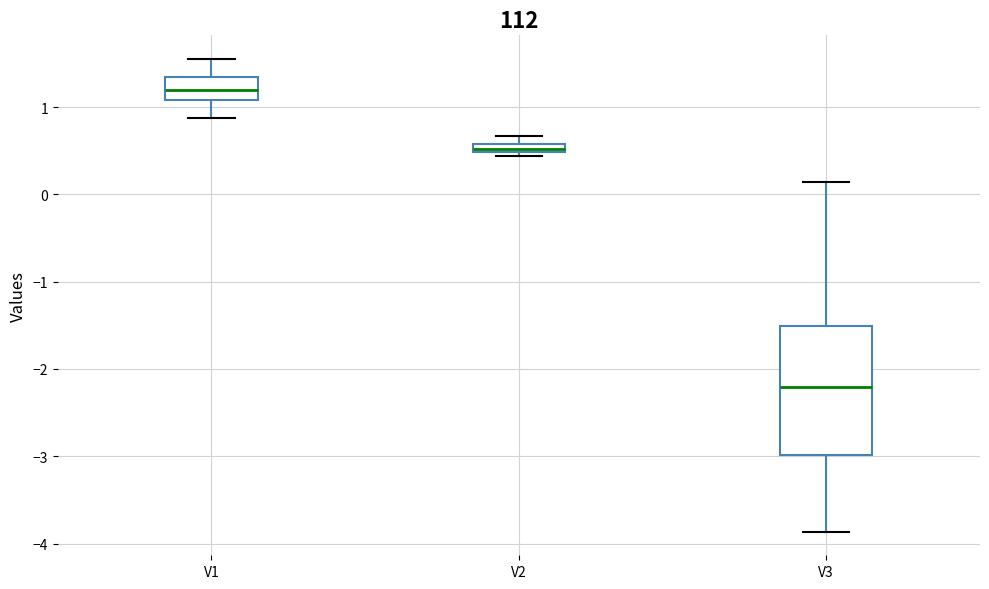

Which box's median line is the lowest?

V3